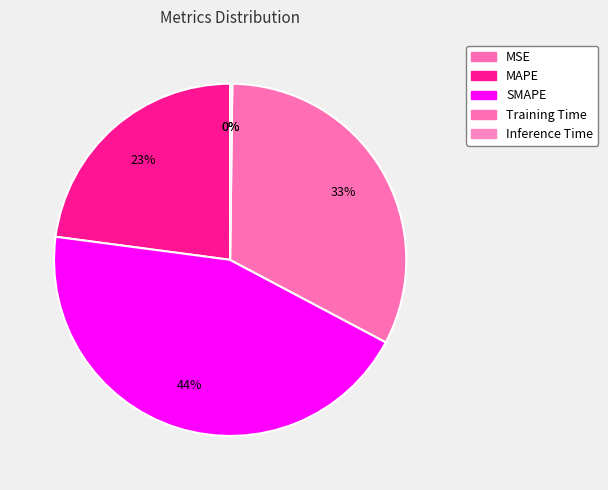

Which slice is the largest?

SMAPE